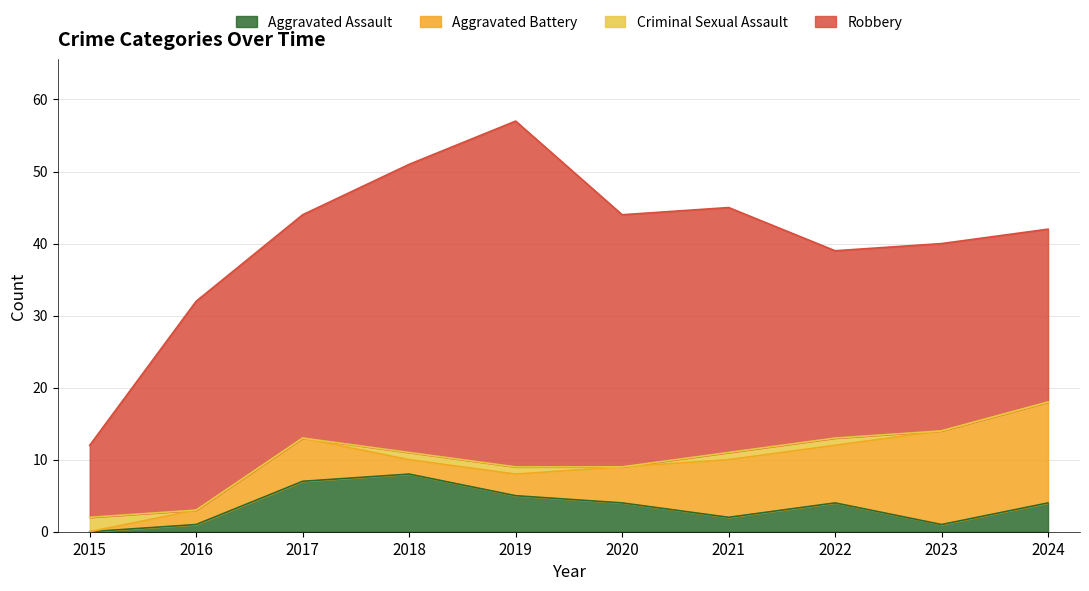

At how many categories does at least one series exceed 36?

2